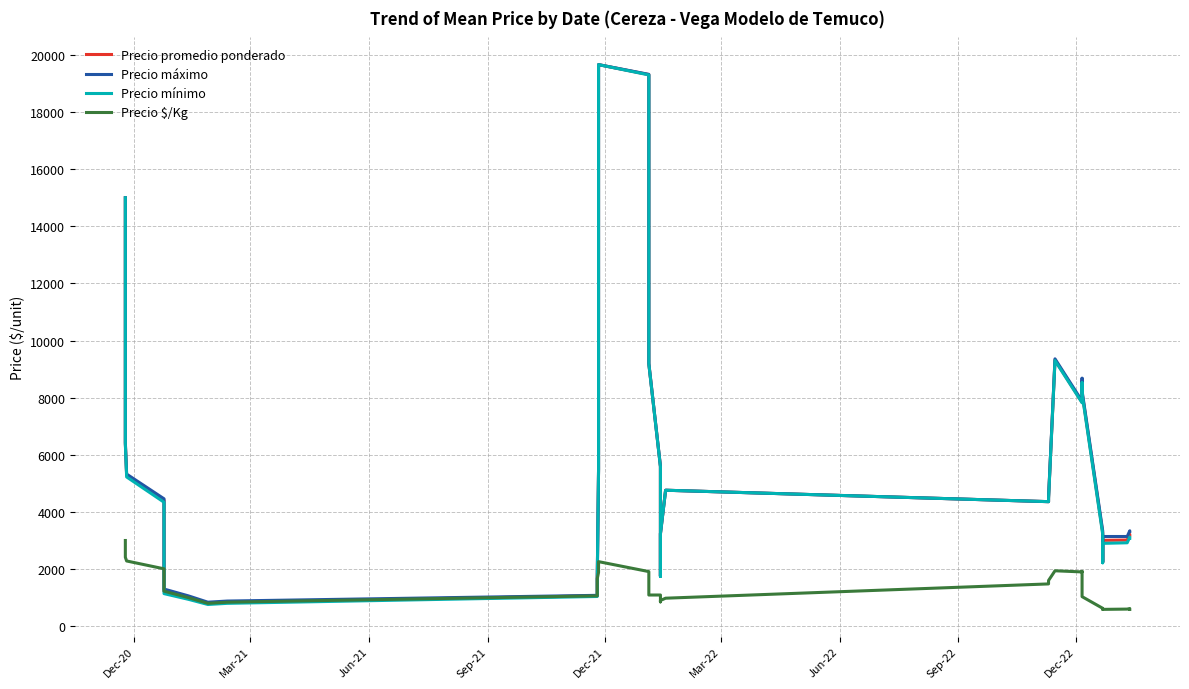

Which series has the largest total across all categories?

Precio máximo